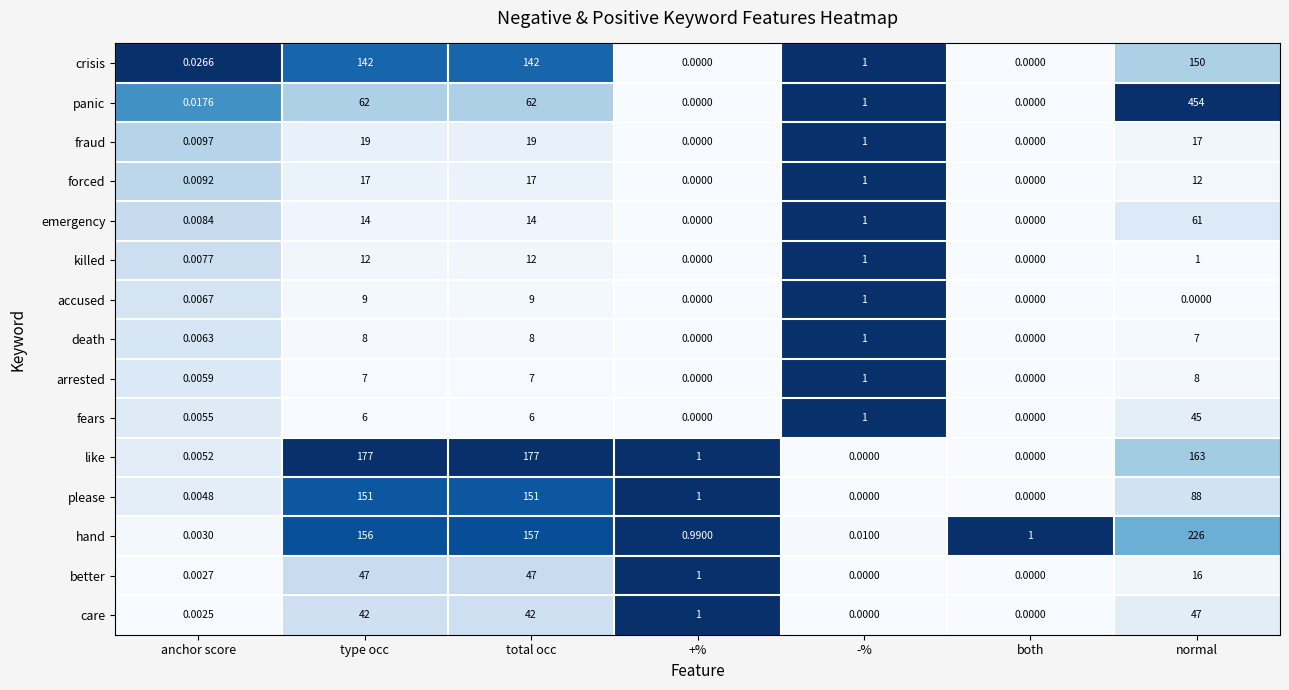

Which category has the highest value across all series?

normal